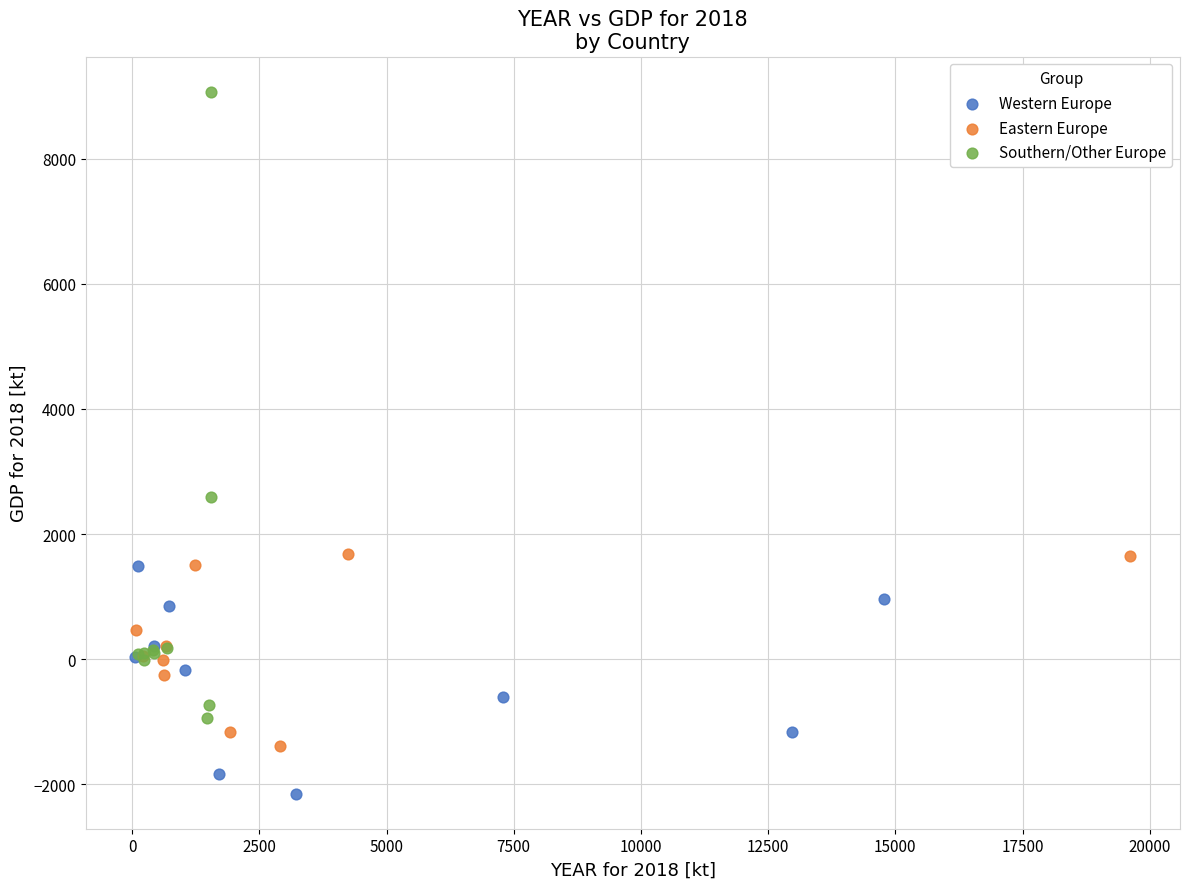

Which series has the largest Y range (max minus min)?

Southern/Other Europe